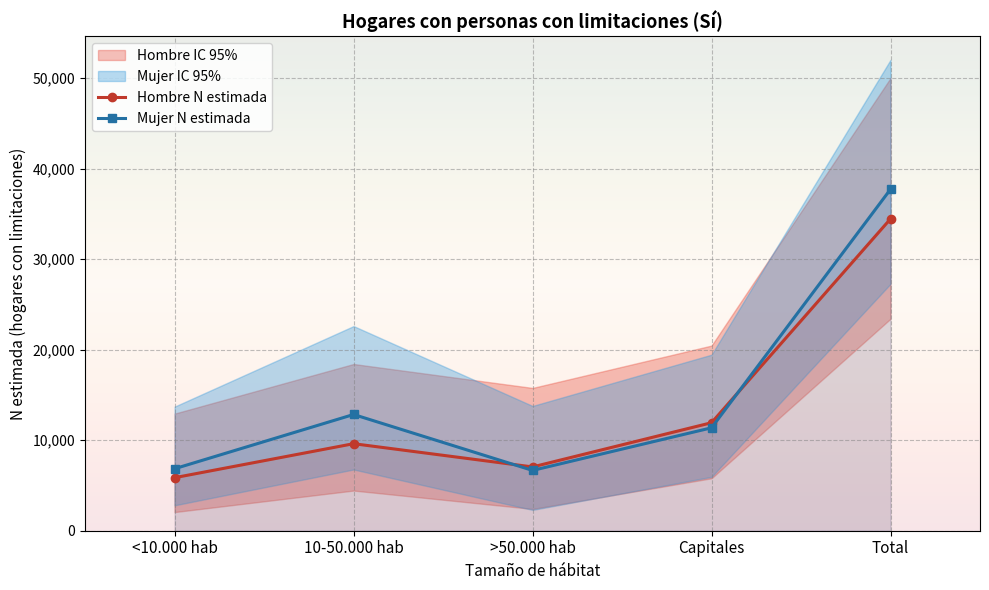

In Mujer N estimada, how many points are higher than both neighbors (excluding endpoints)?

1